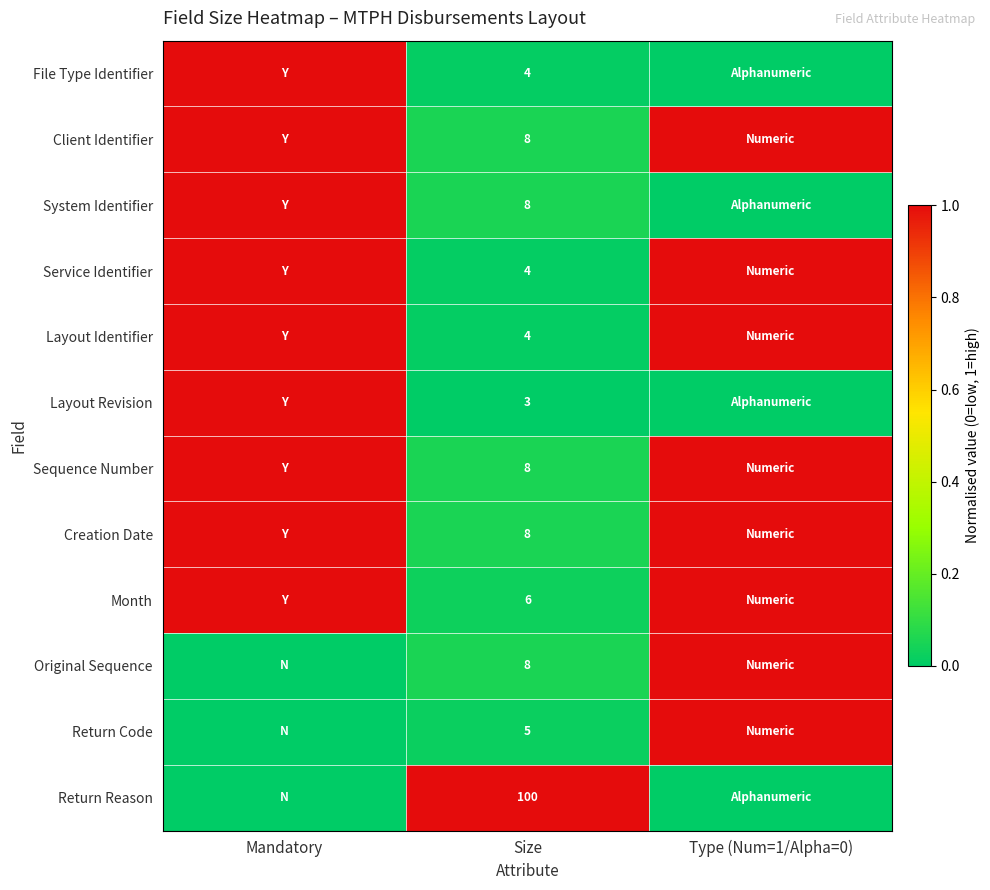

Which category has the lowest value across all series?

Type (Num=1/Alpha=0)